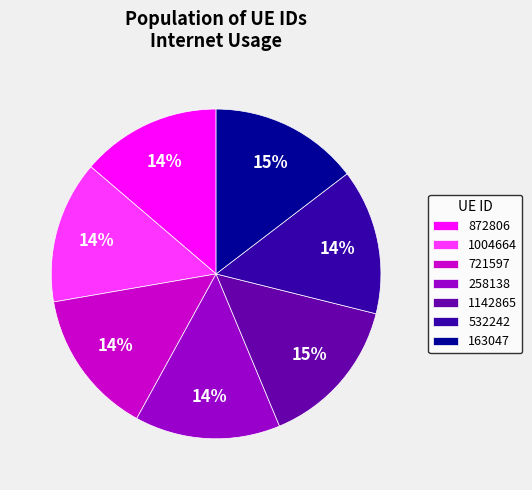

Count the number of slices in the pie.

7